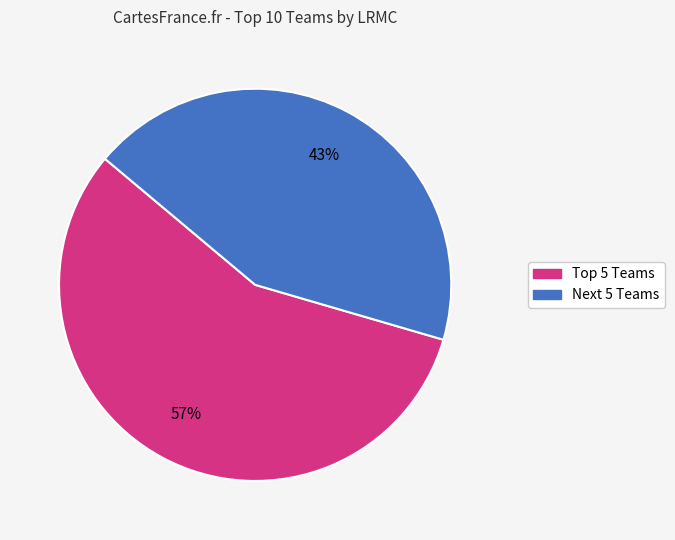

Is there any slice that represents more than half of the pie?

Yes